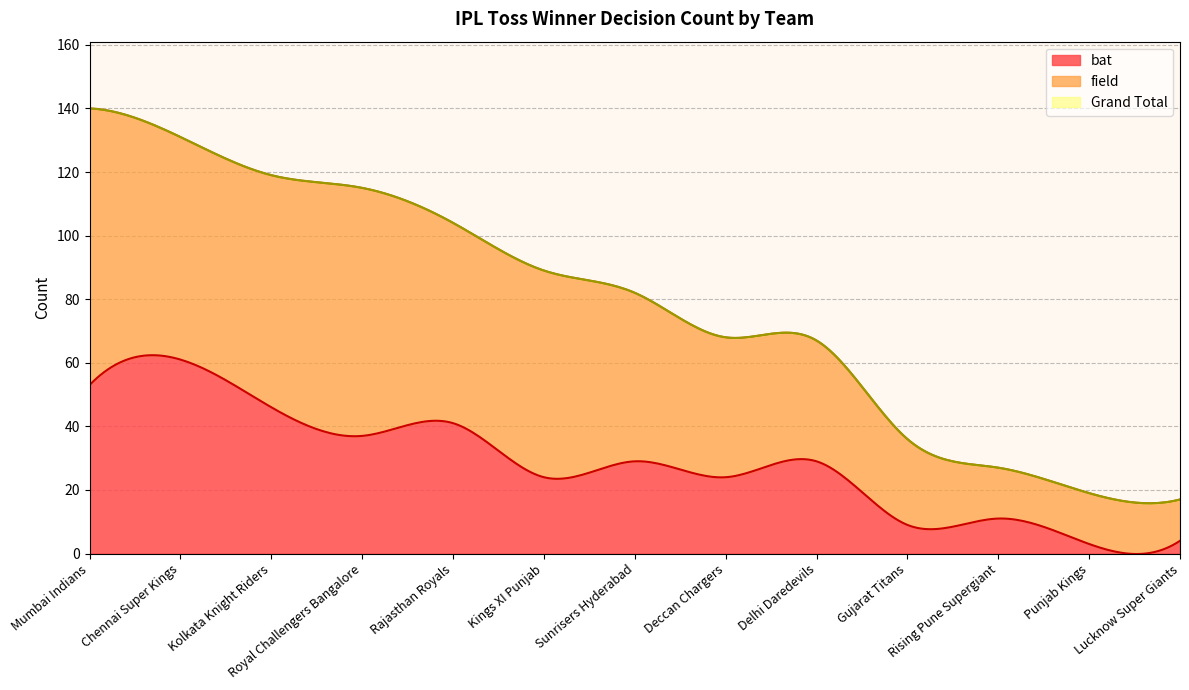

At which category is the sum across all series the highest?

Mumbai Indians